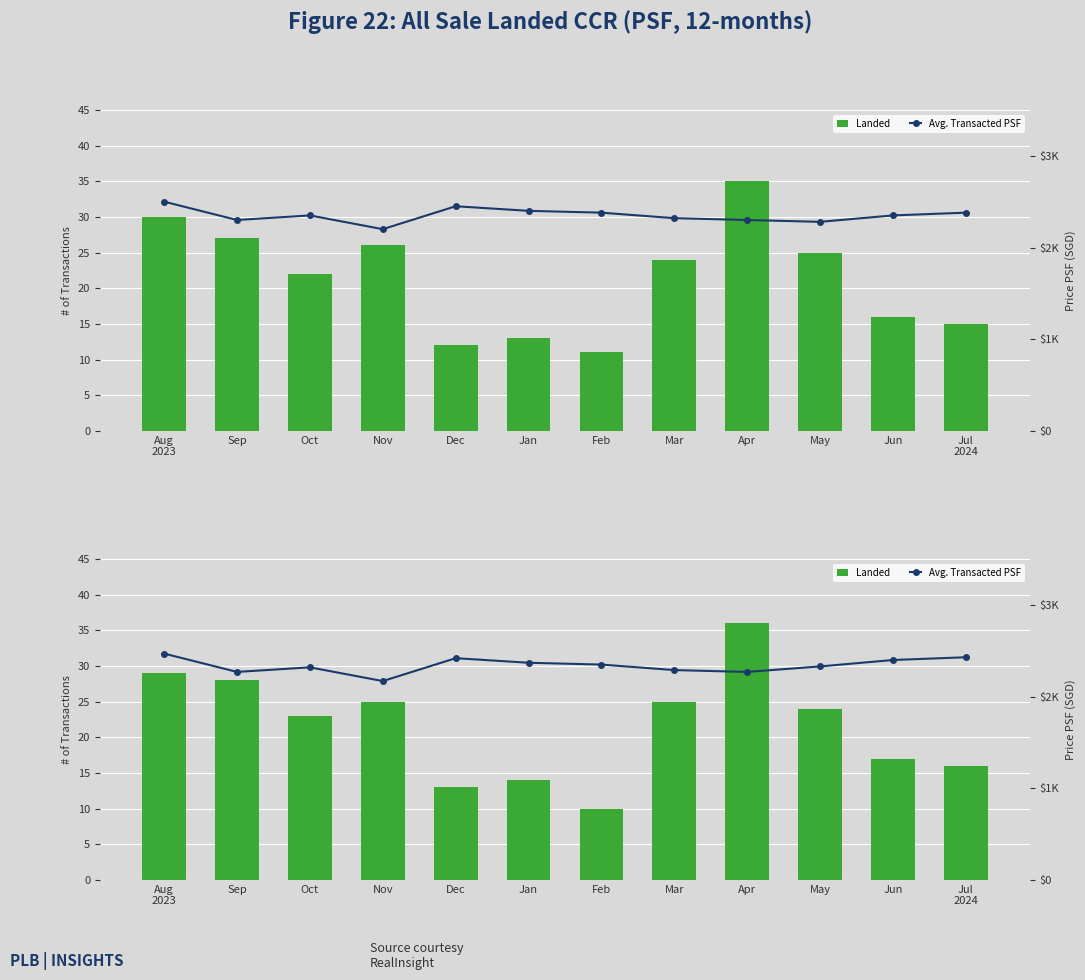

Read the Avg. Transacted PSF value at Mar, to the nearest 10.

2290